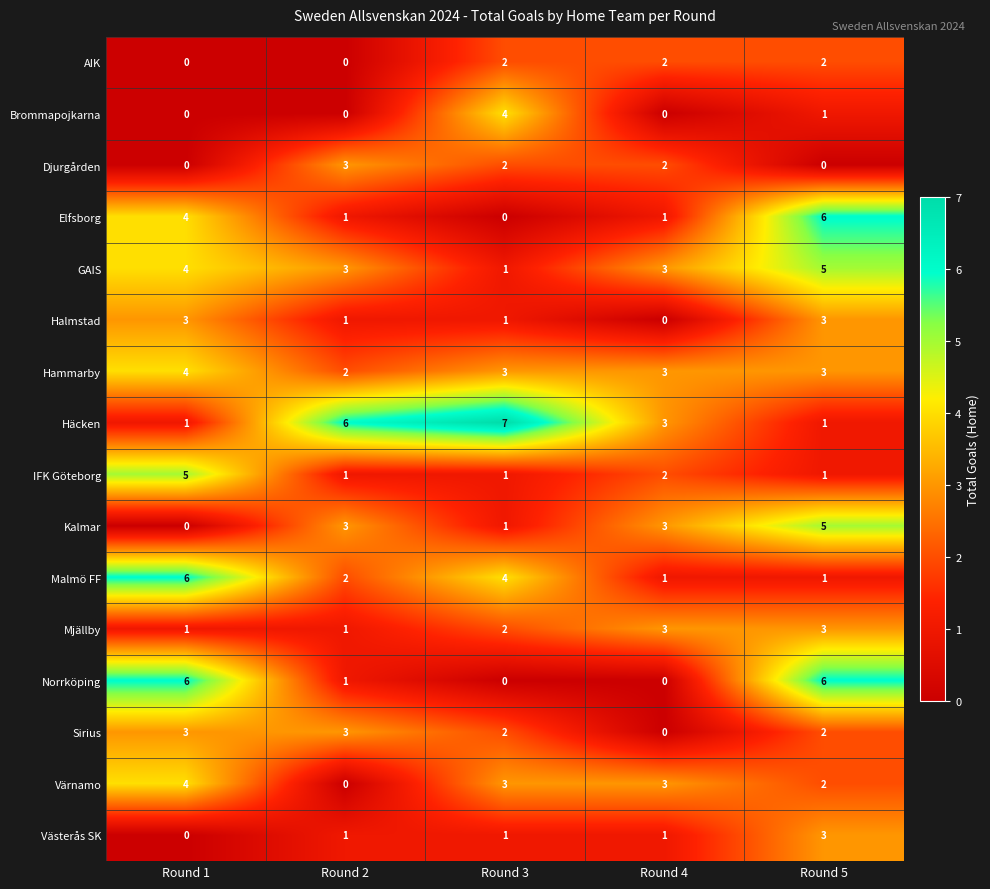

Count the Brommapojkarna values in the range 0 to 1.

4